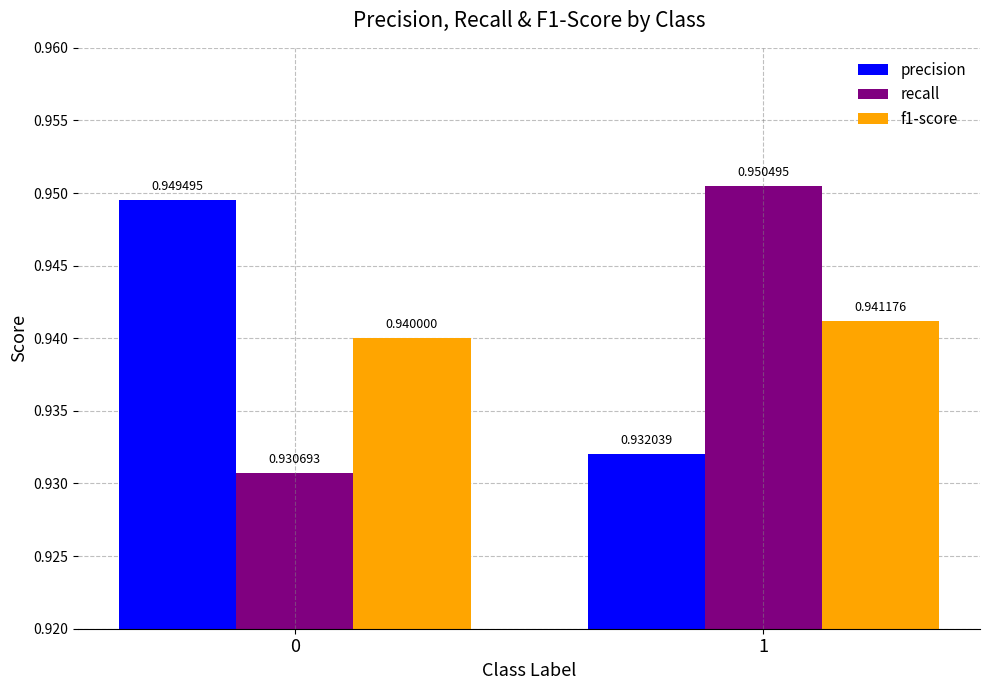

How many series are shown in this chart?

3